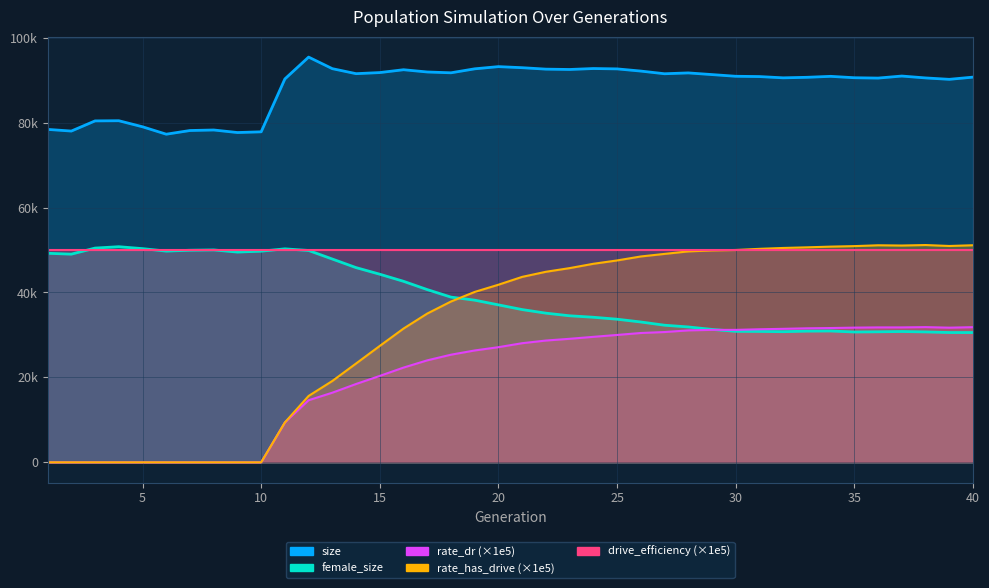

At which category does the chart reach its peak across all series?

12